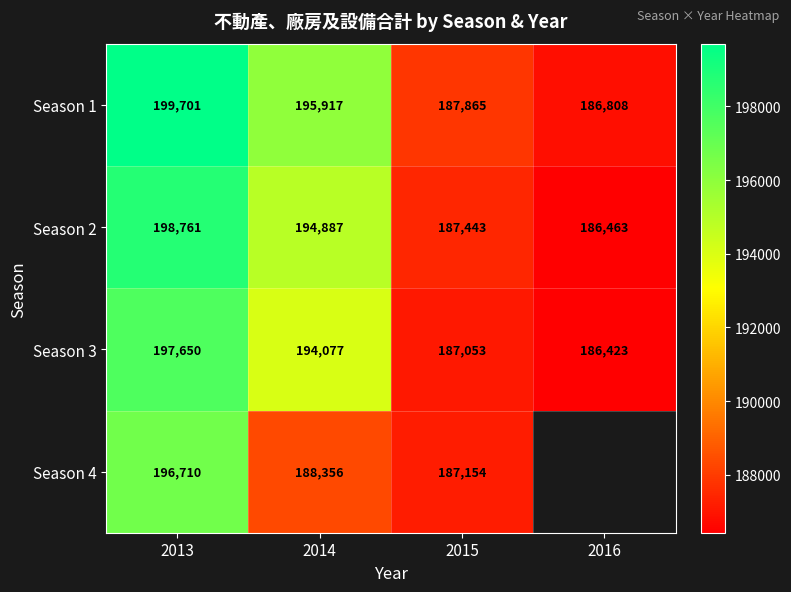

What is the total value across all series at 2015?

749515